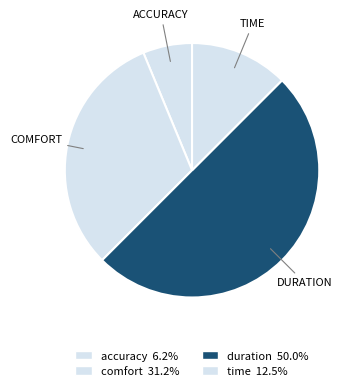

How many segments does this pie chart have?

4